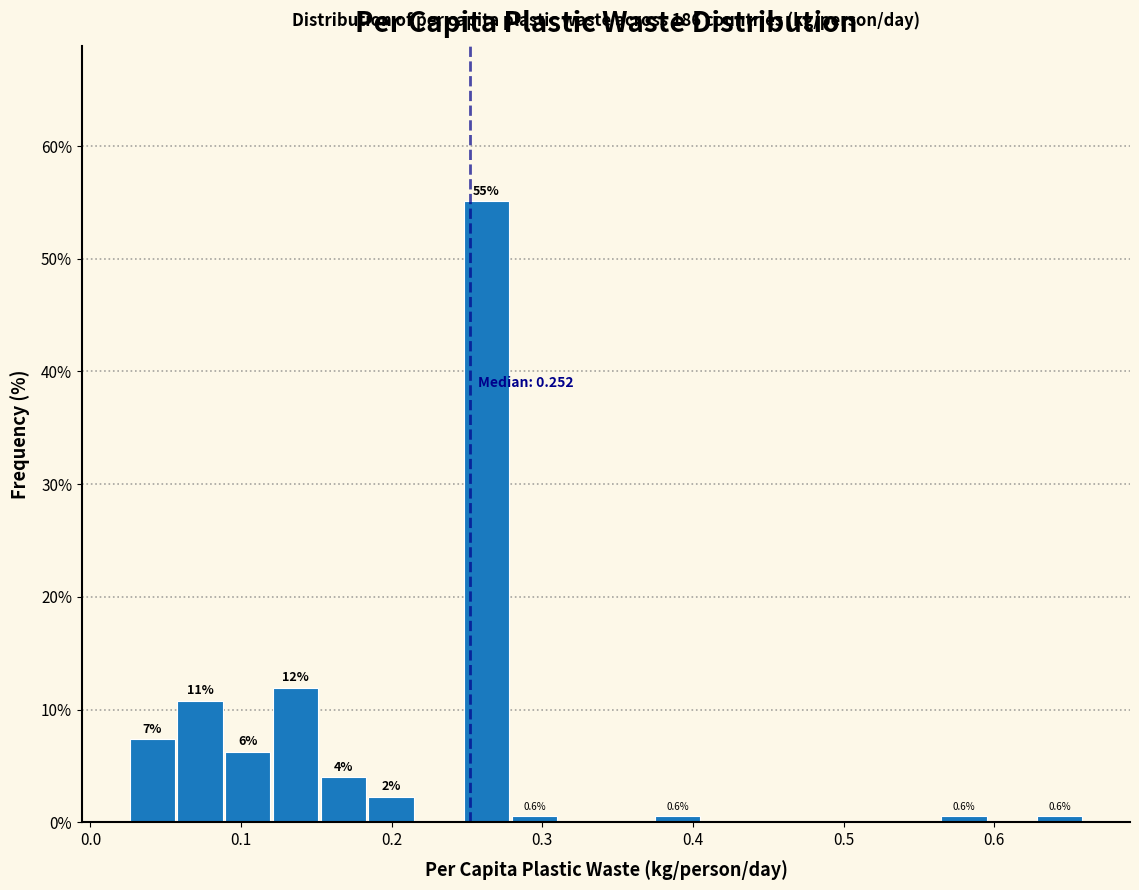

Read against the x-axis, roughly where is the centre of the tallest bar?

0.26